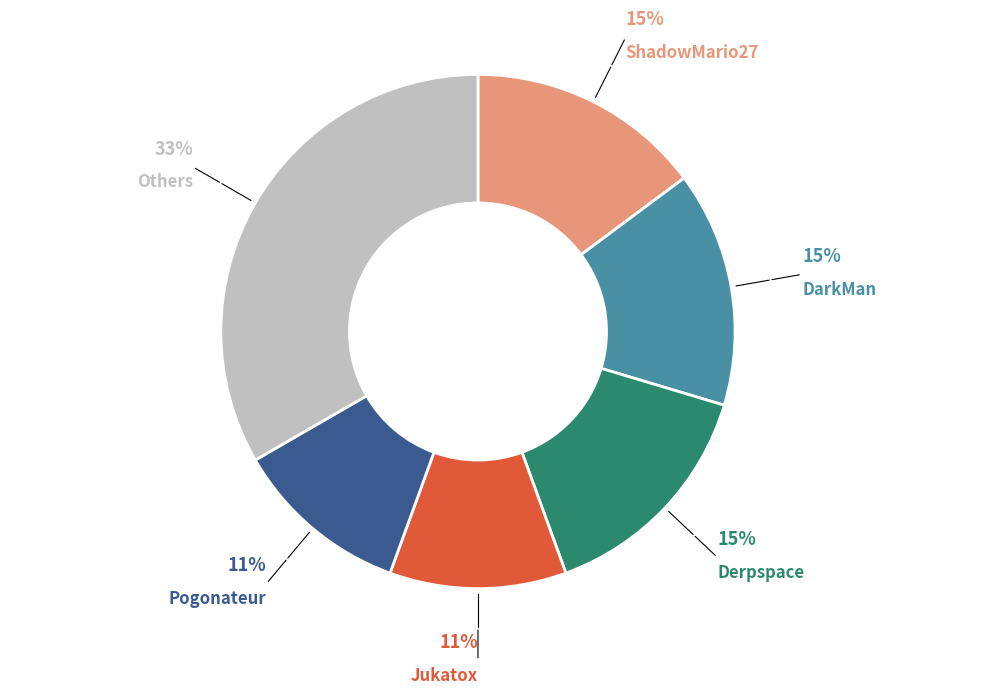

Count the number of slices in the pie.

6